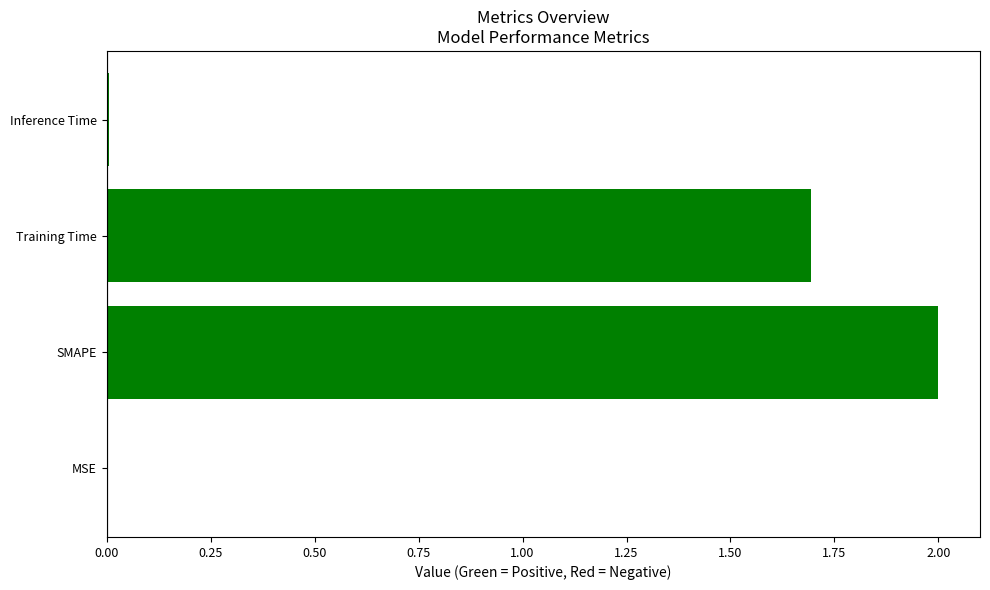

What is the change in value from SMAPE to Training Time?

-0.3